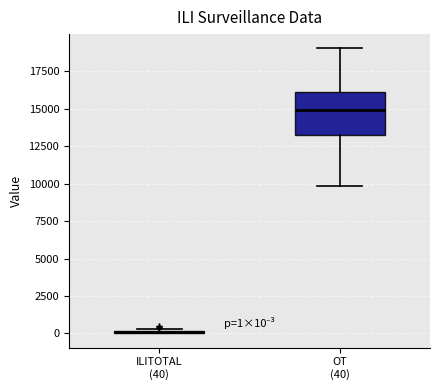

Which box is the tallest, from its lower edge to its upper edge?

OT (40)